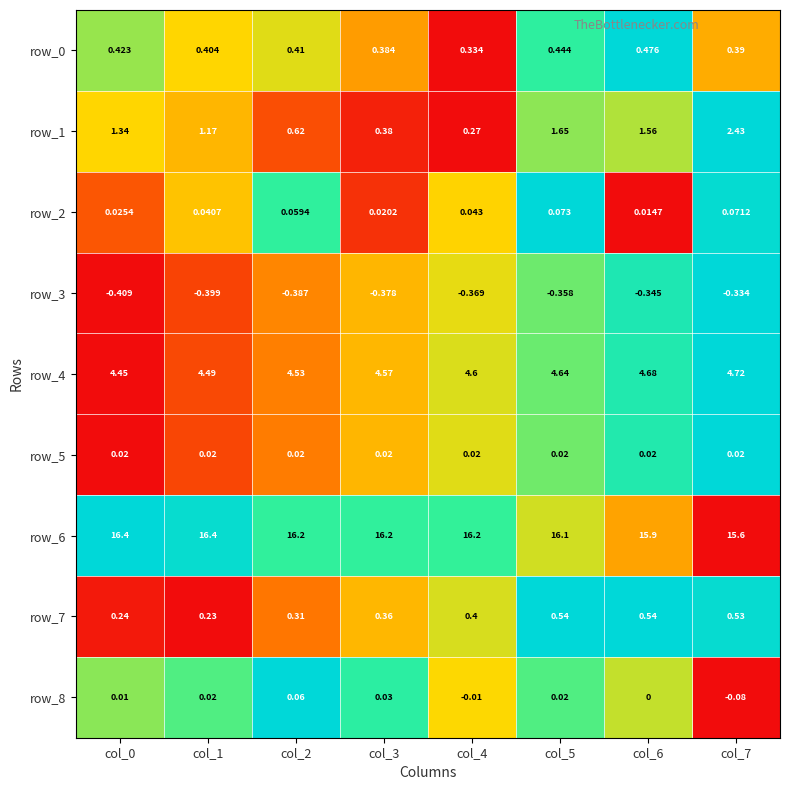

How many series are shown in this chart?

9